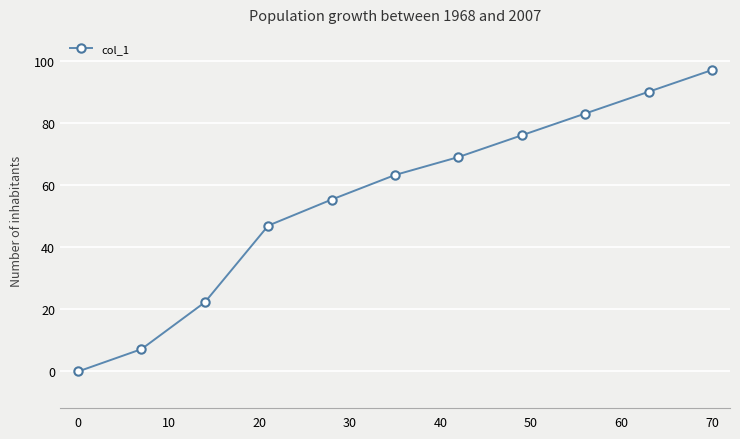

What is the maximum value shown in the chart?

97.0